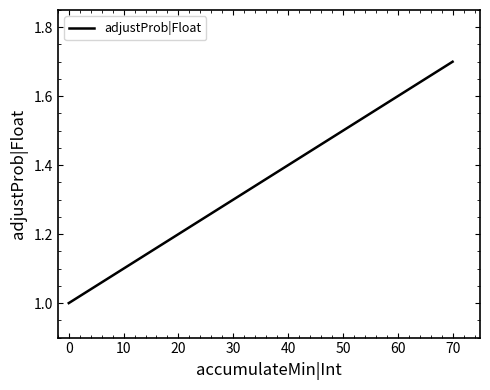

Where is the data nearest to the value 1?

0